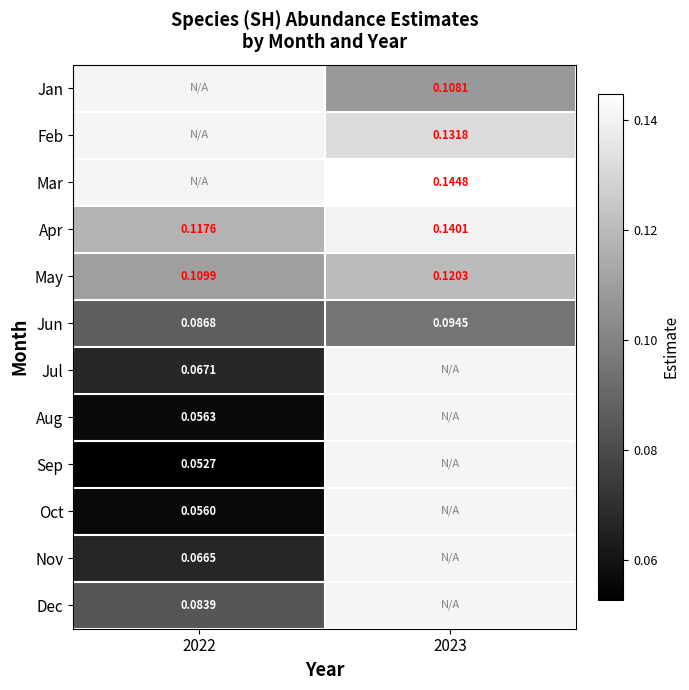

Which category has the highest value in the Apr series?

2023